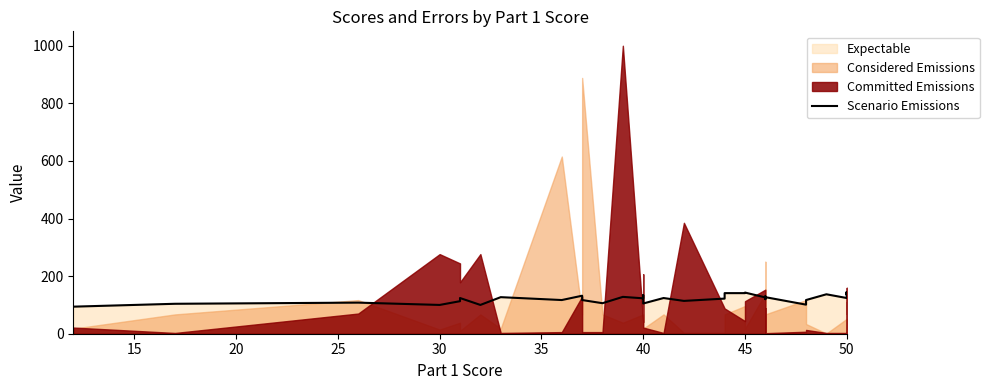

What is the sum of the values at 20 and 25?

261